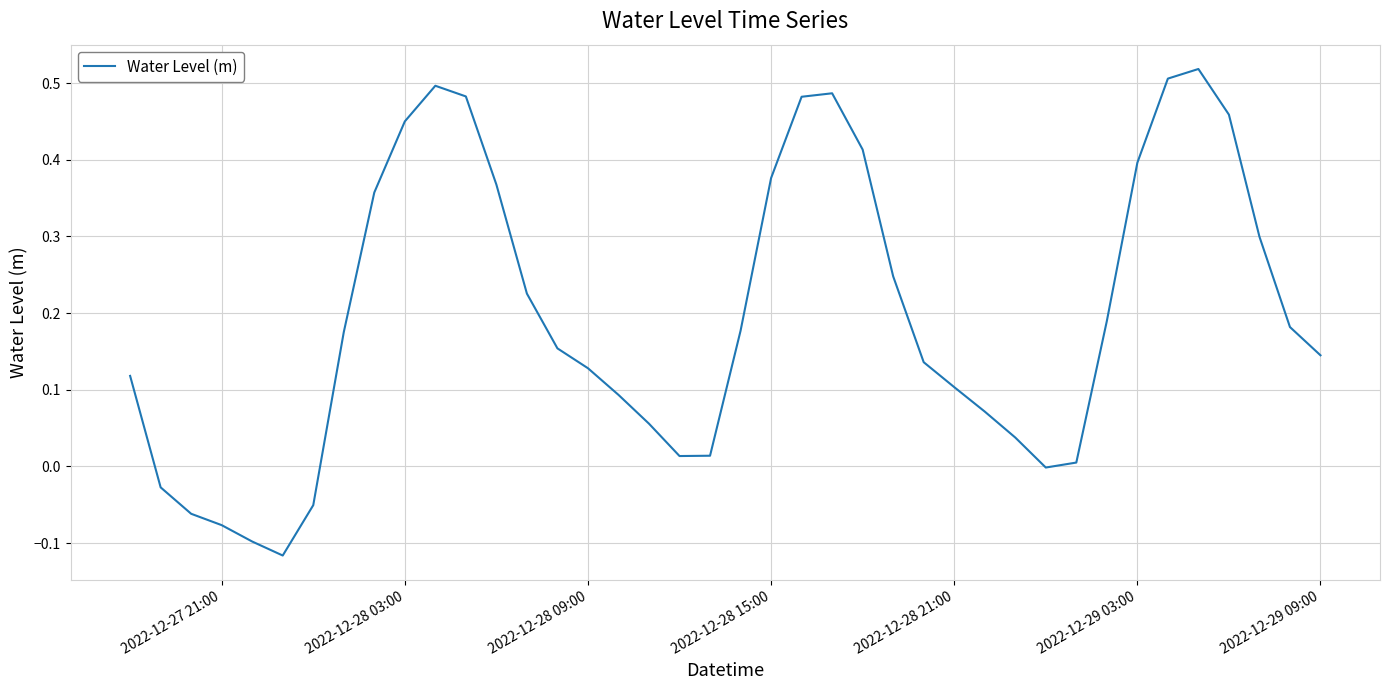

What is the difference between the second highest and minimum values?

0.6